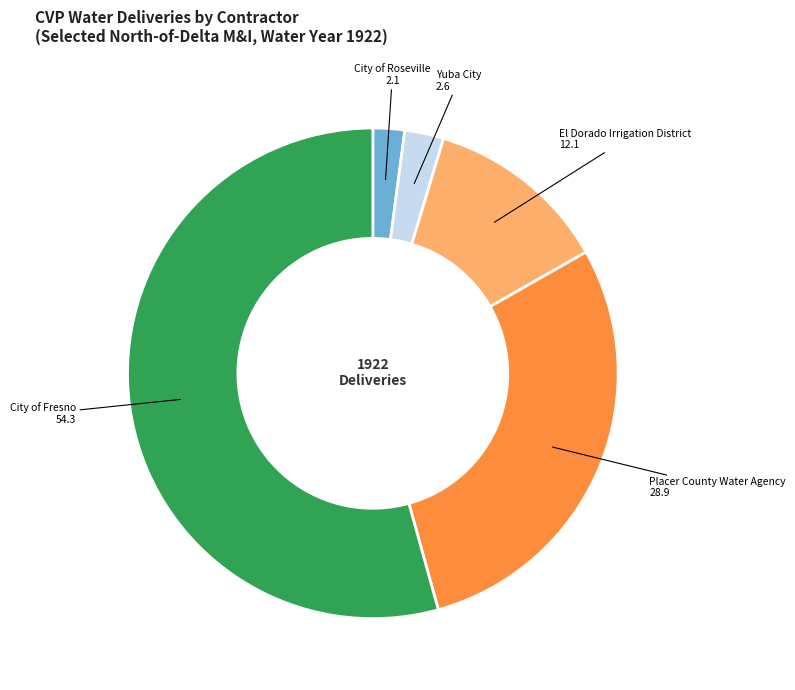

Is there a majority slice in this chart?

Yes